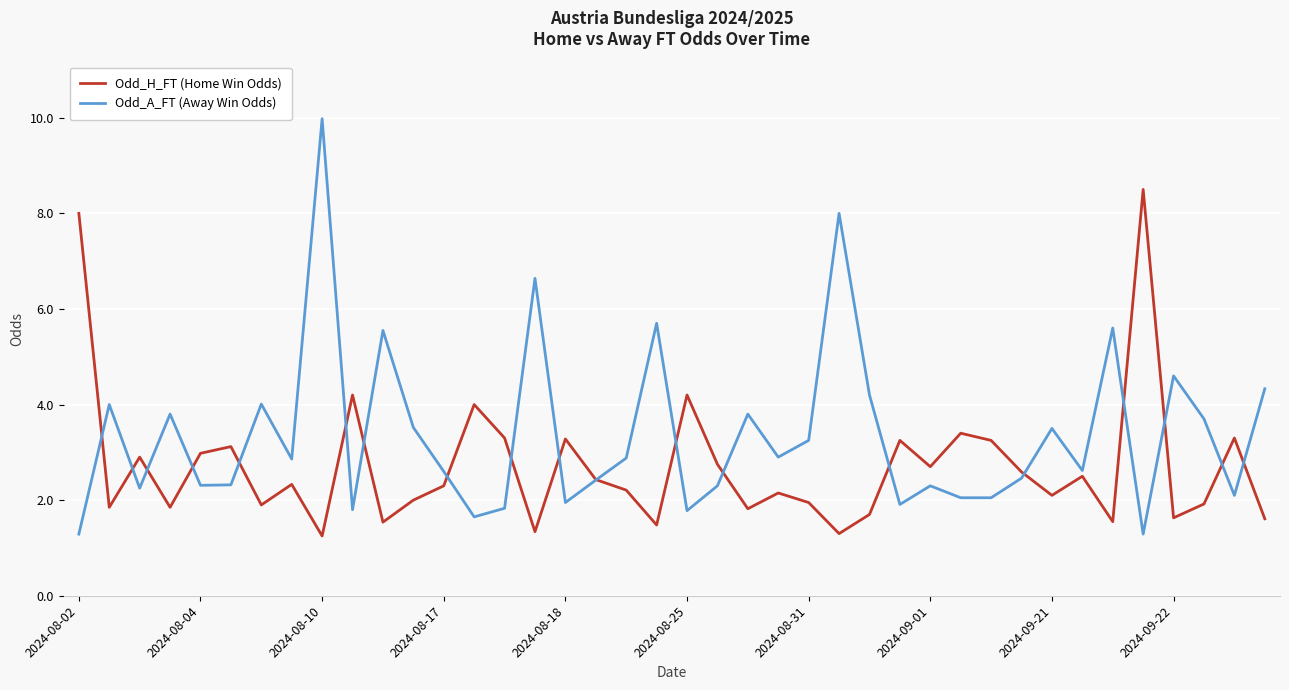

Which series has the largest range (max minus min)?

Odd_A_FT (Away Win Odds)